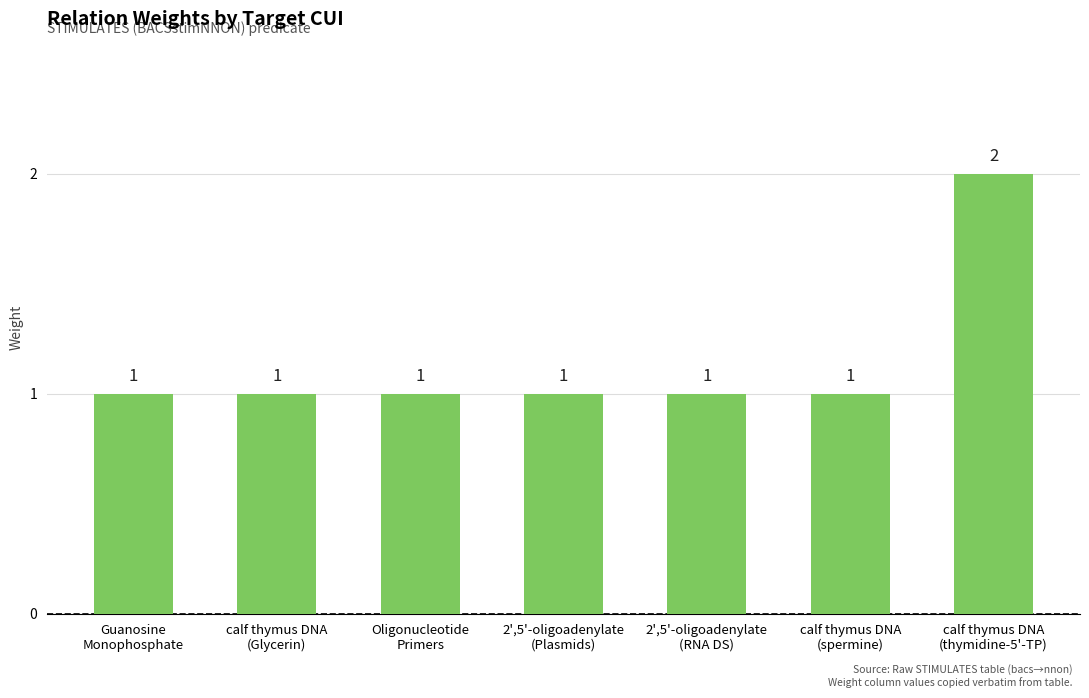

What is the maximum value shown in the chart?

2